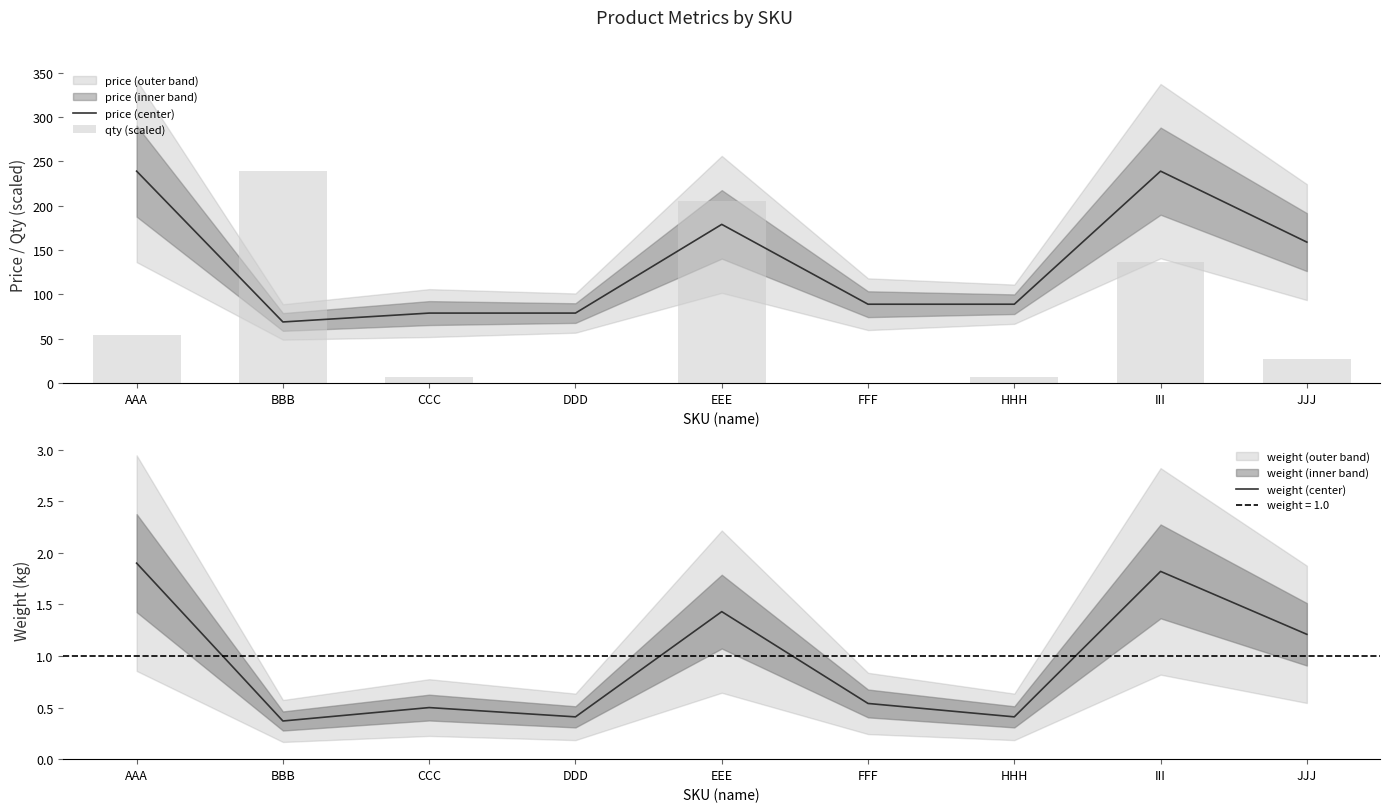

Rank the series by their average value, from highest to lowest.

price (center), qty (scaled), weight (center)